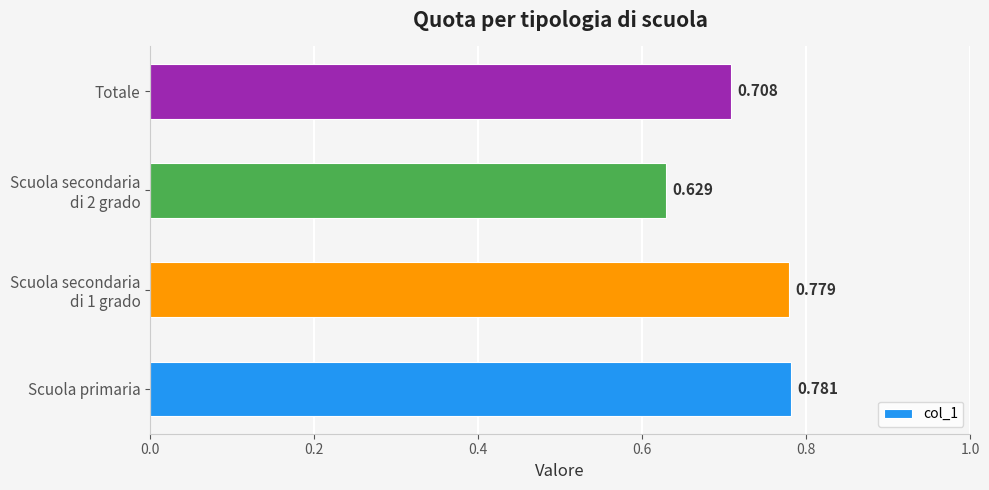

At which category does the chart reach its peak across all series?

Scuola primaria